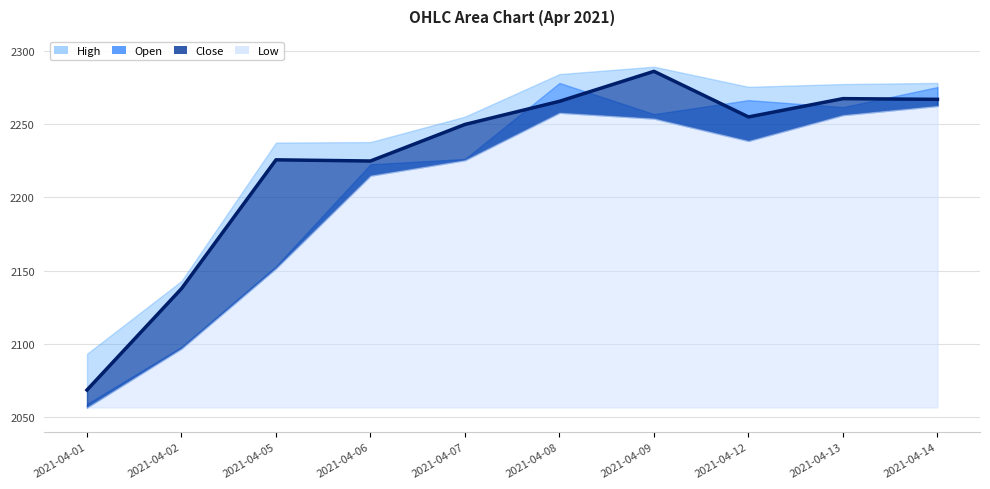

True or false: High and Open cross at least once.

False